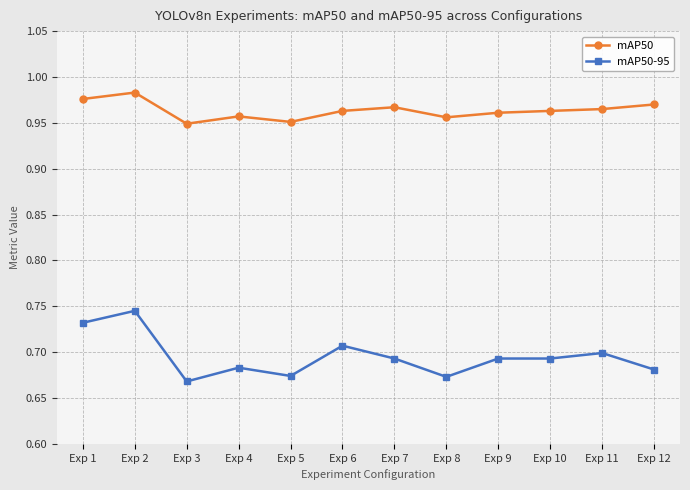

What are all the series names shown in the legend?

mAP50, mAP50-95